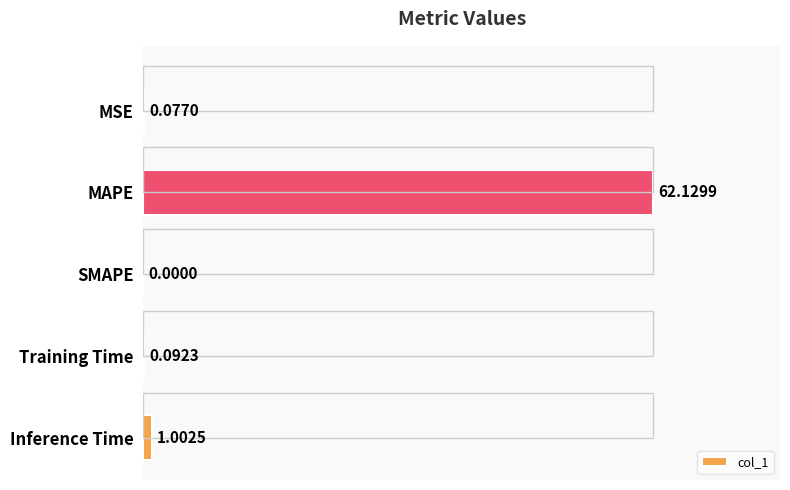

What is the difference between the second highest and minimum values?

1.0